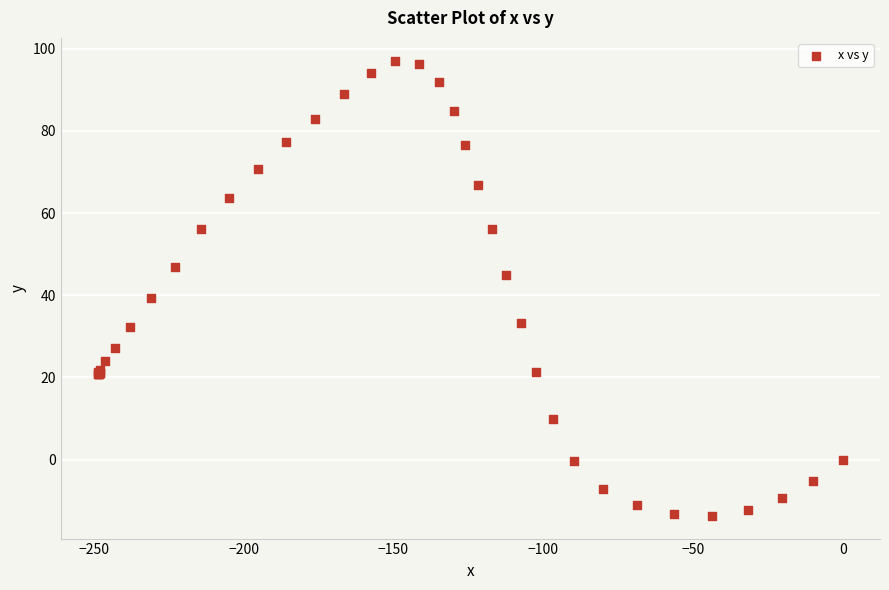

What Y value in the scatter plot is closest to 41?

39.3